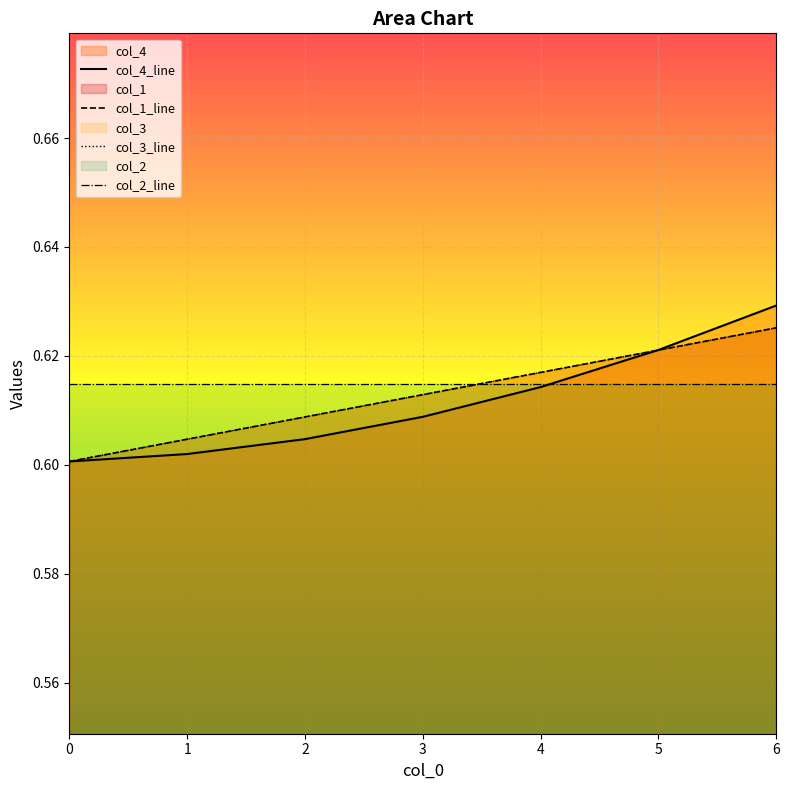

How many intersections are there between col_4 and col_1?

1